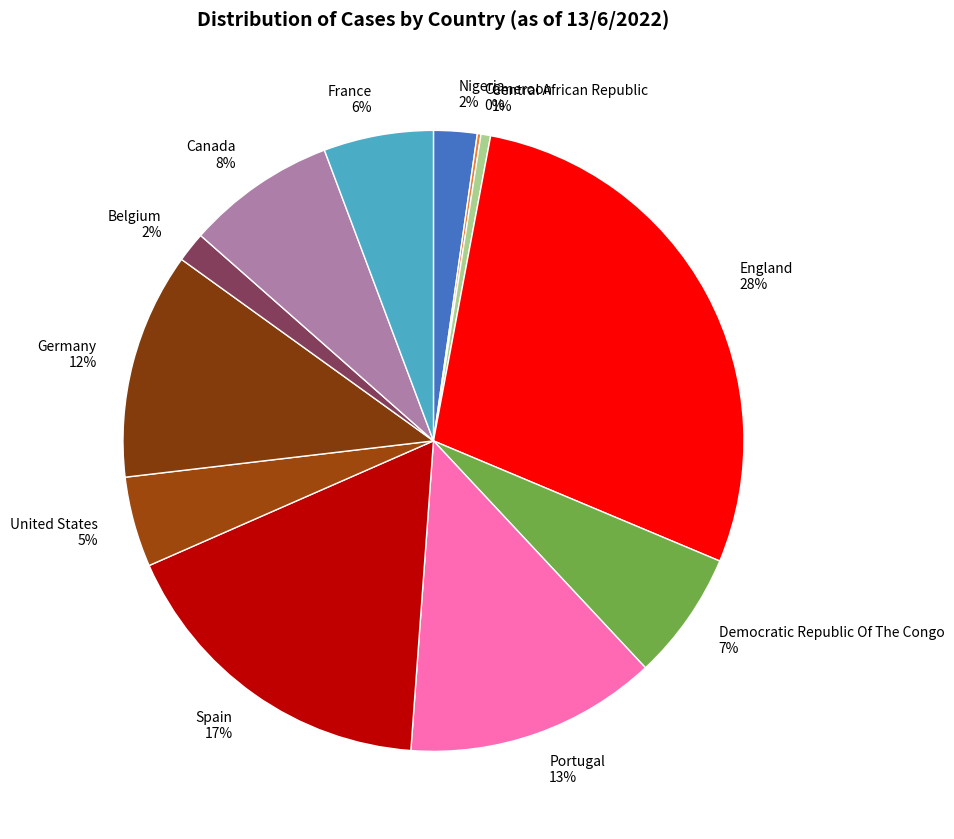

What percentage is the Portugal slice, to the nearest percent?

13%